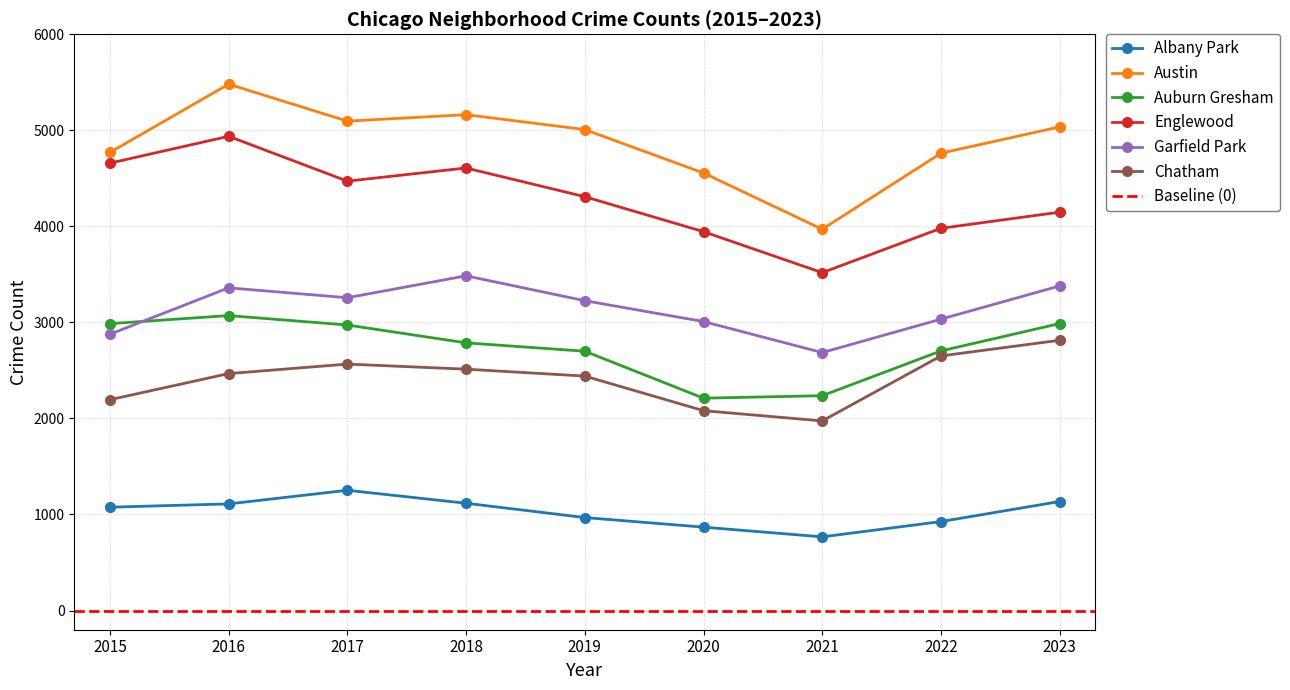

The value of Austin at 2023 is 1393. True or false?

False